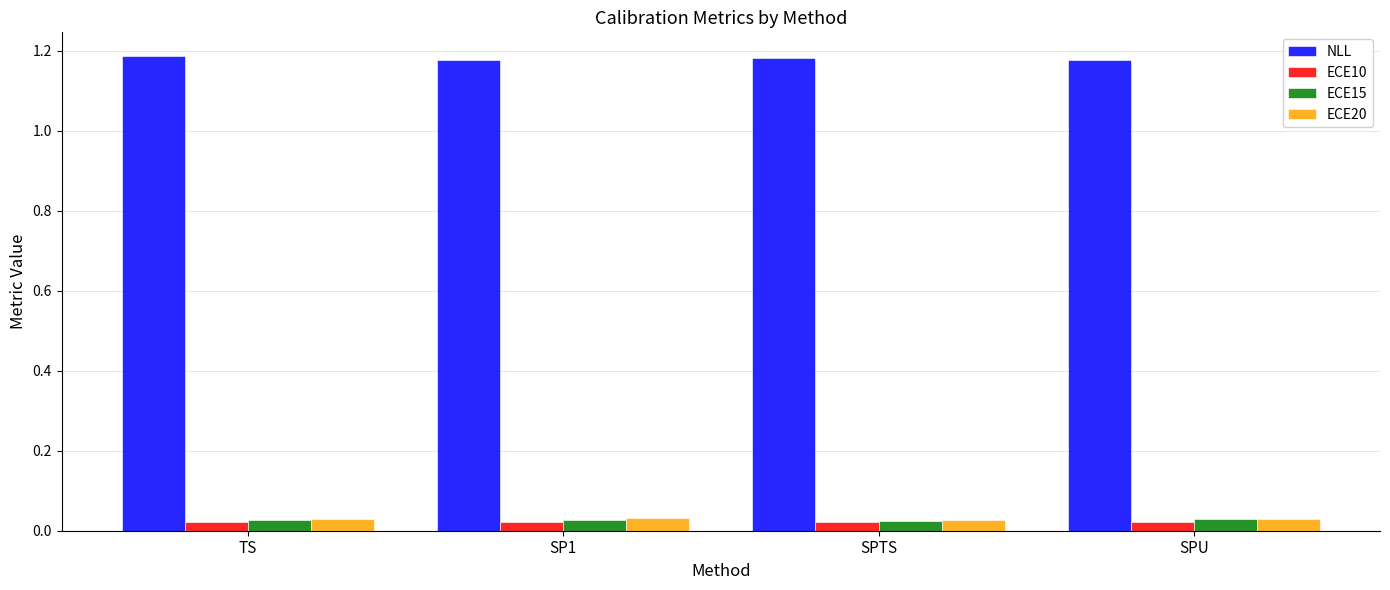

At how many categories does at least one series exceed 0?

4